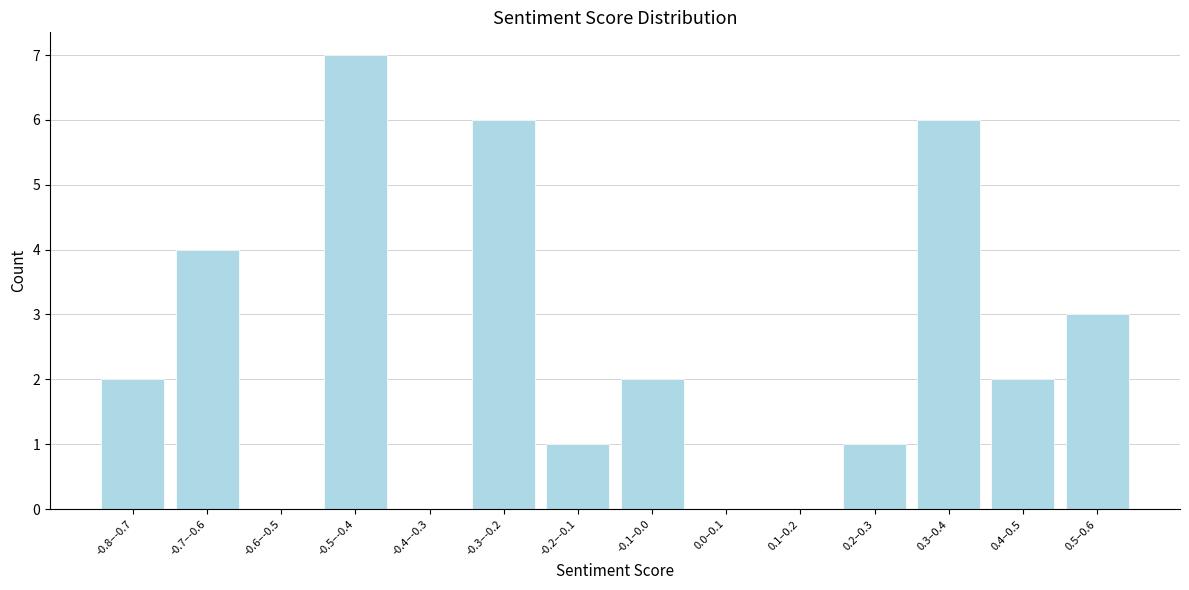

Reading right to left, list all the values displayed in this chart.

0.5–0.6=3	0.4–0.5=2	0.3–0.4=6	0.2–0.3=1	0.1–0.2=0	0.0–0.1=0	-0.1–0.0=2	-0.2–-0.1=1	-0.3–-0.2=6	-0.4–-0.3=0	-0.5–-0.4=7	-0.6–-0.5=0	-0.7–-0.6=4	-0.8–-0.7=2